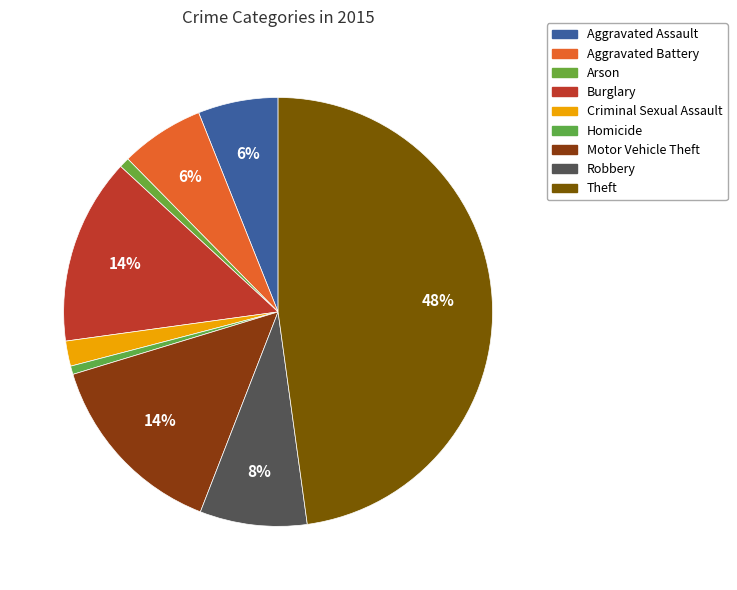

To the nearest percent, what is the difference between the largest and smallest slice percentages?

47%